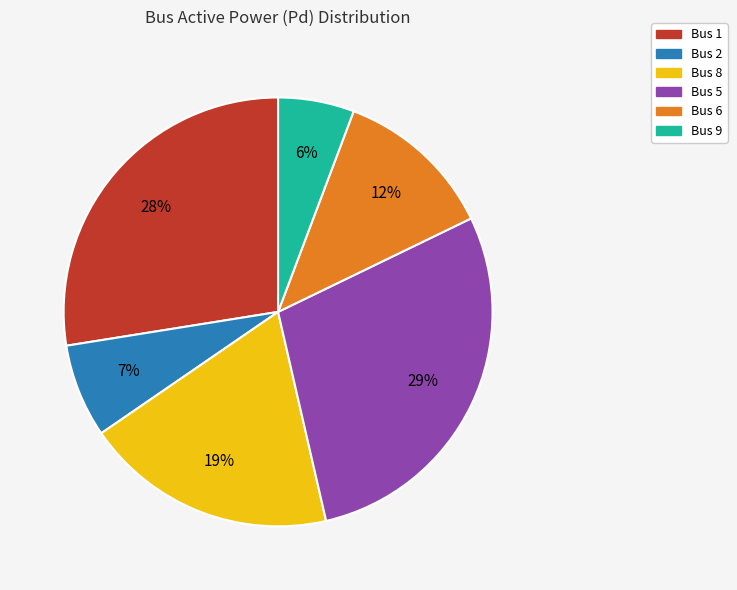

Is there any slice that represents more than half of the pie?

No